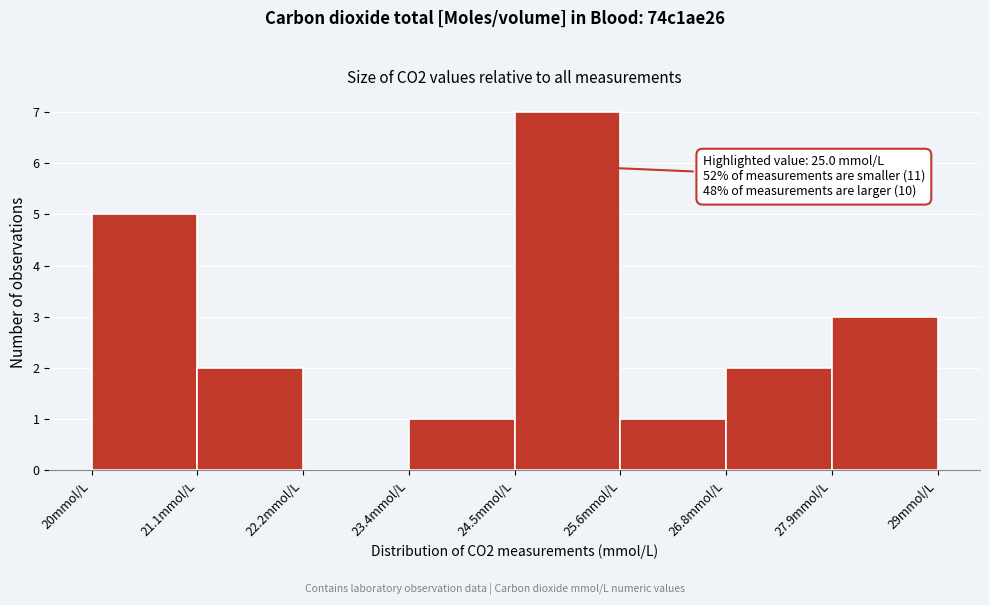

Which range on the x-axis has the tallest bar?

24.6 to 25.6